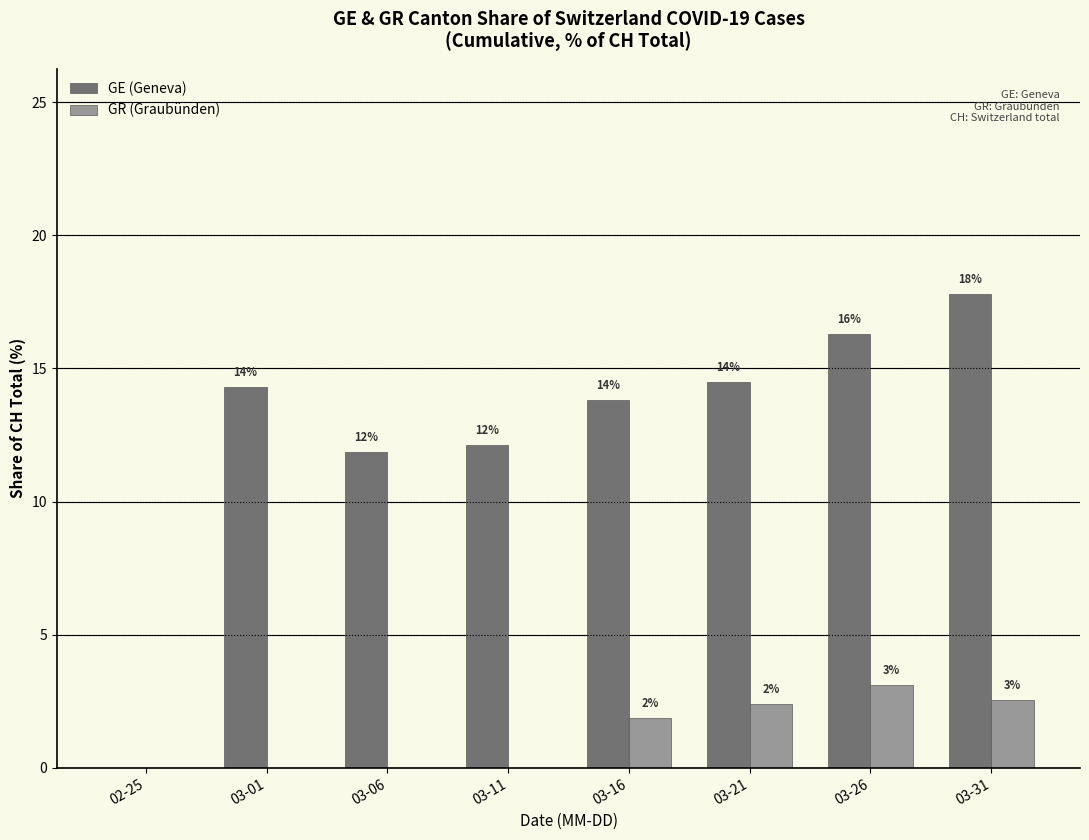

Are the bars grouped side by side (vs. stacked)?

Yes